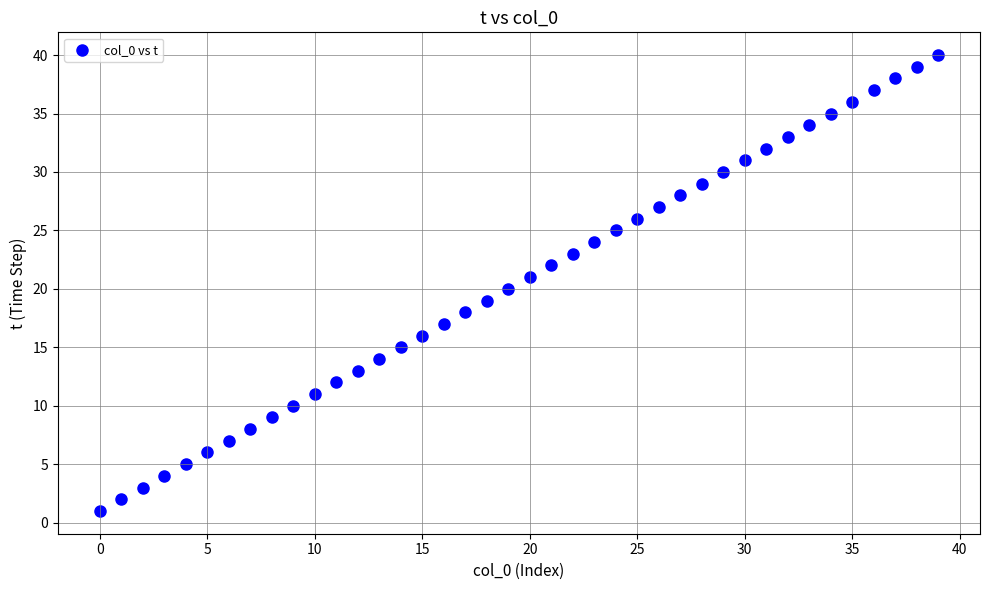

What is the range of Y values (max minus min)?

39